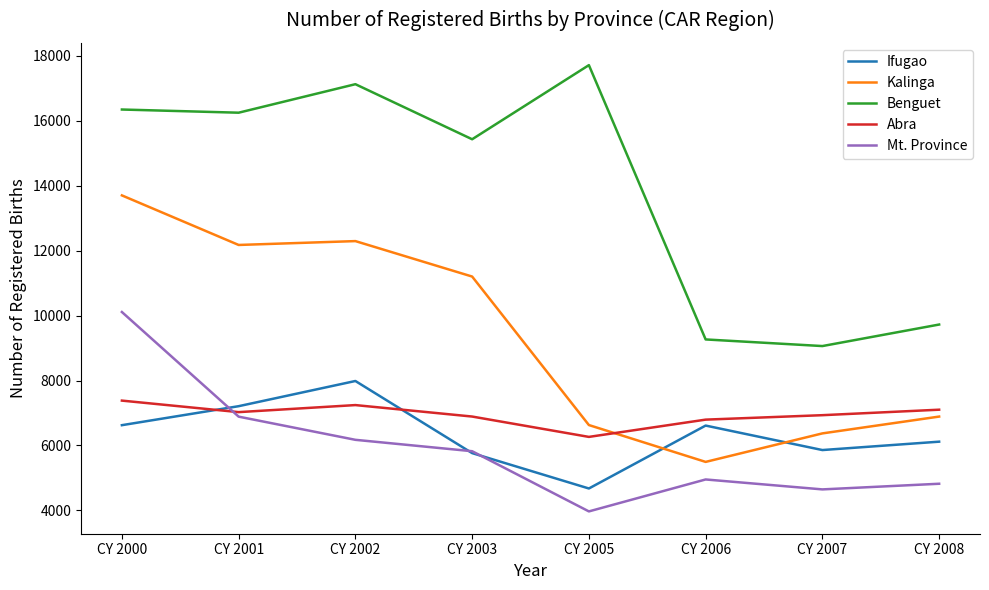

In Abra, how many points are lower than both neighbors (excluding endpoints)?

2